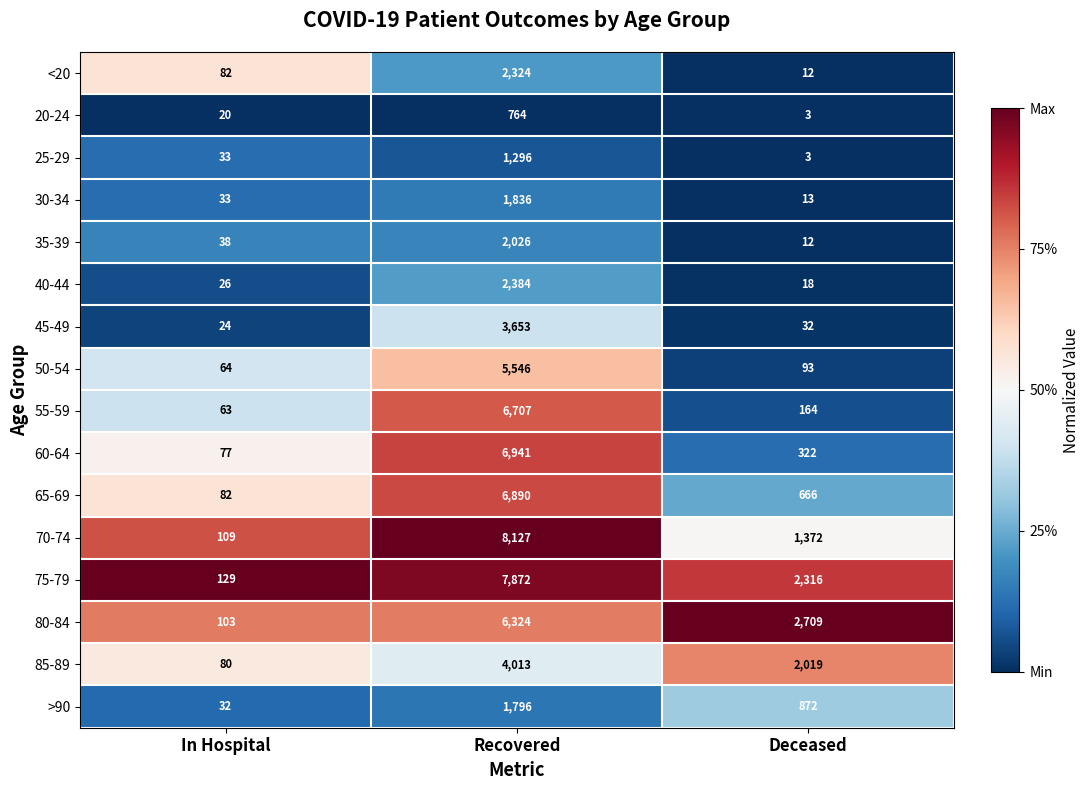

Between In Hospital and Deceased, which series saw the biggest shift?

80-84